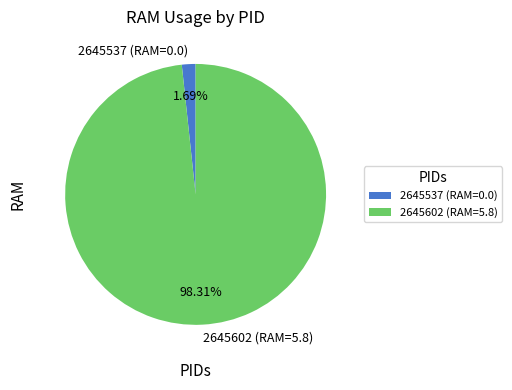

Does 2645602 represent more than half of the total?

Yes